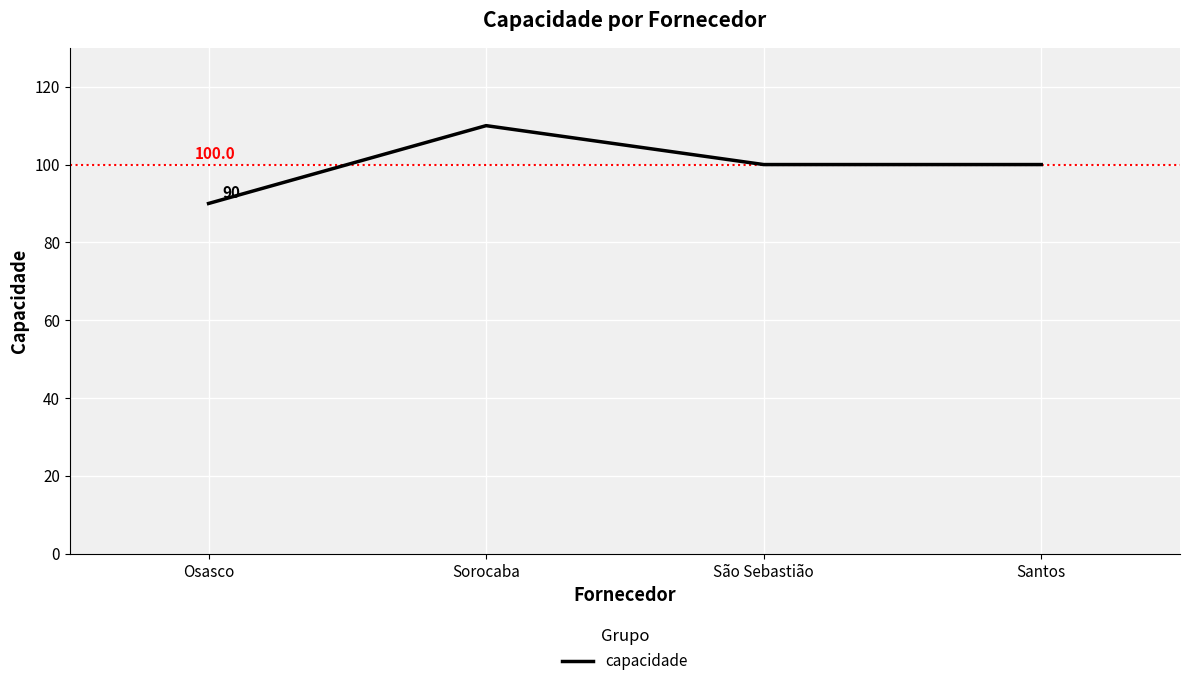

What is the greatest value displayed?

110